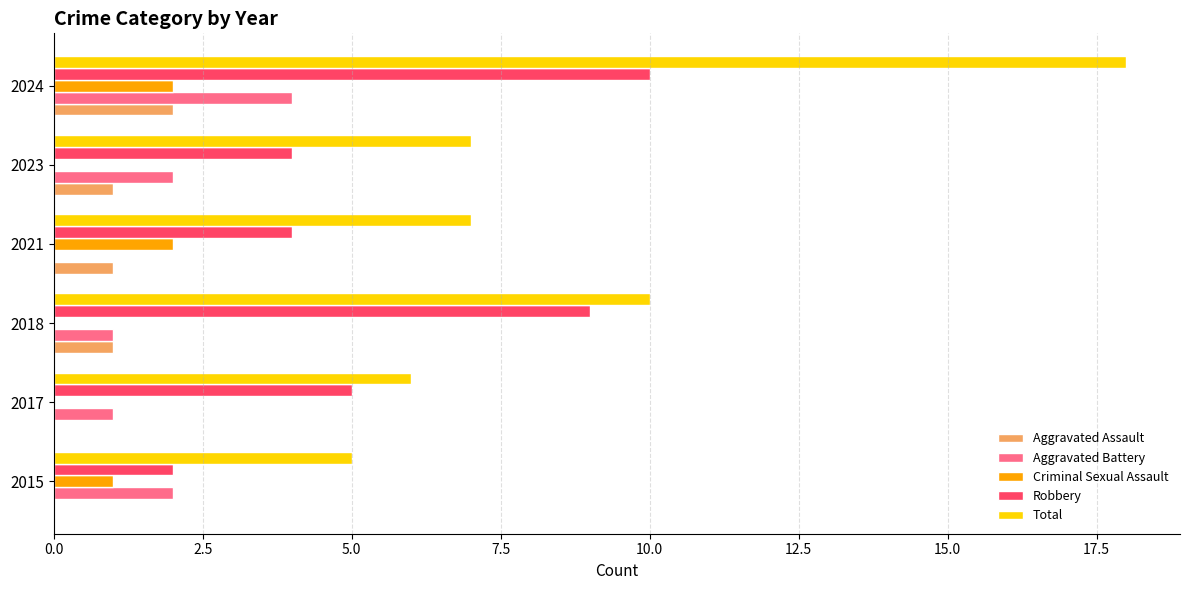

What is the sum of all Aggravated Assault values?

5